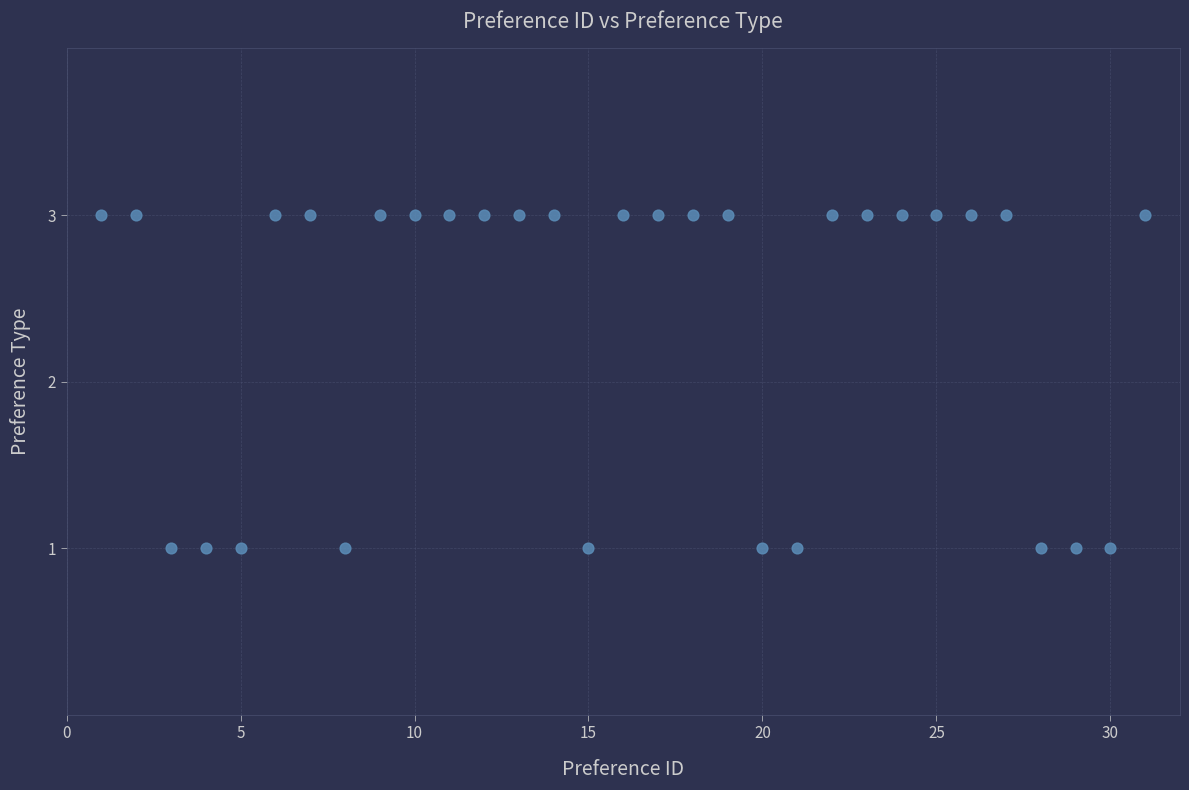

What is the range of X values (max minus min)?

30